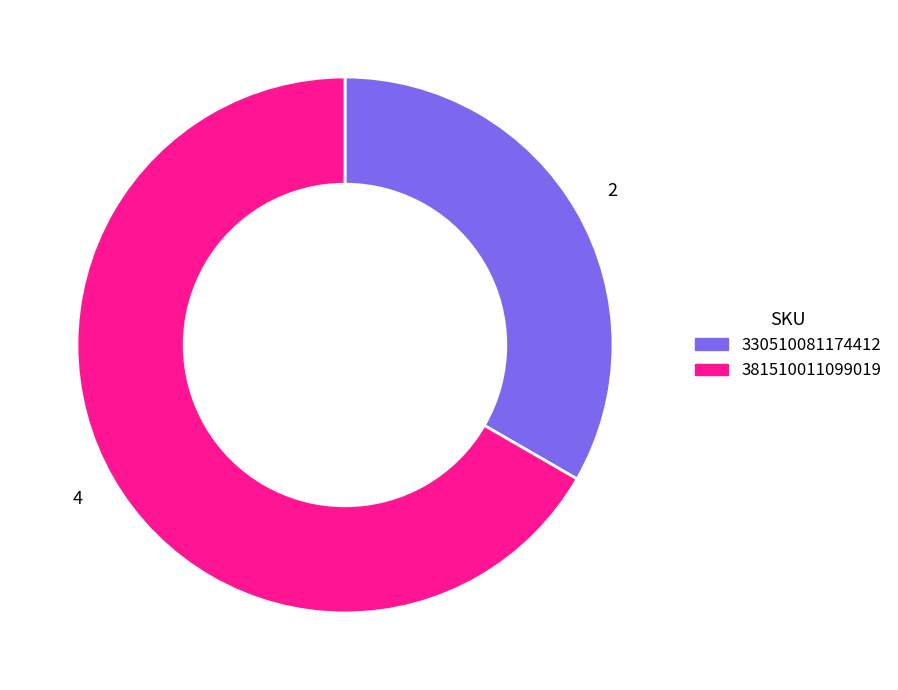

What is the largest slice in the pie chart?

381510011099019